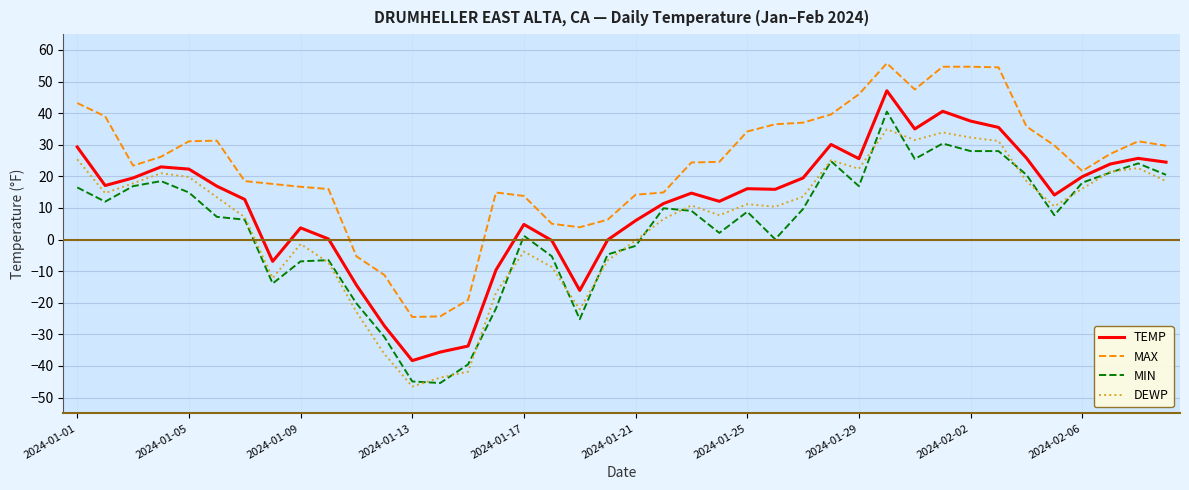

List the series in order of their peak value, lowest first.

DEWP, MIN, TEMP, MAX